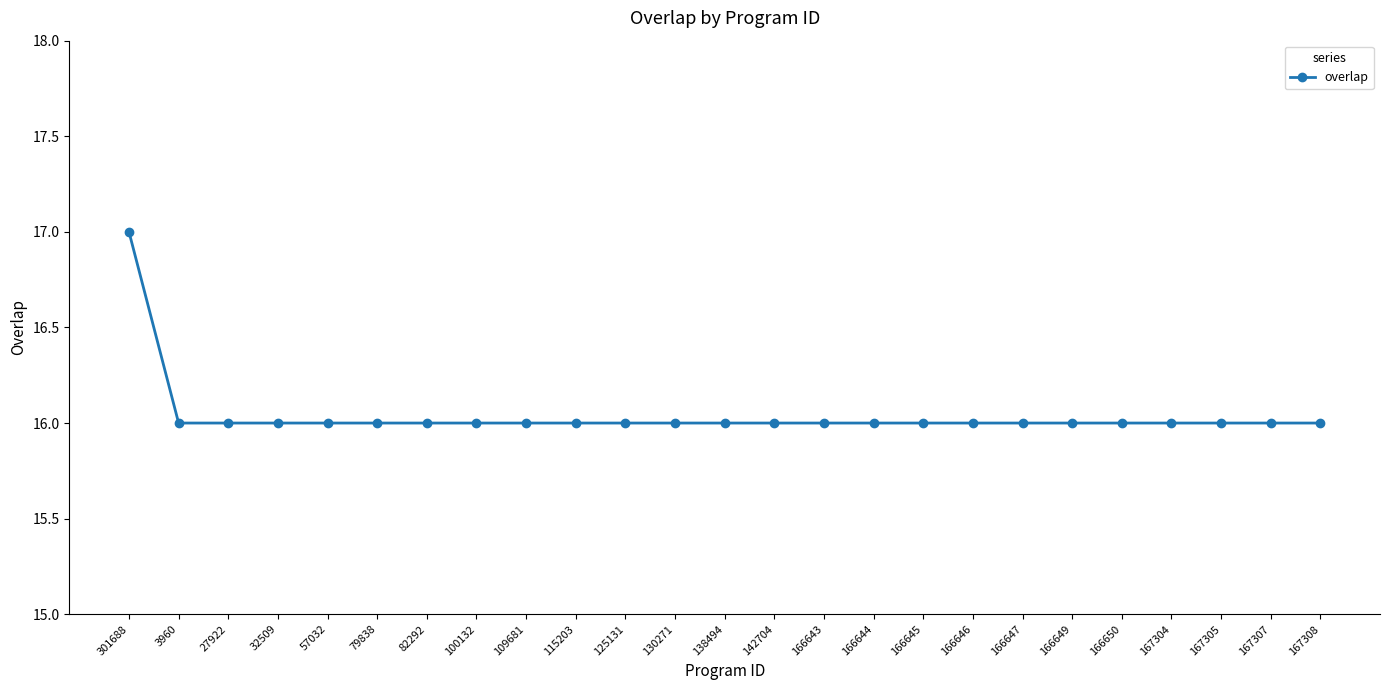

What is the label of the 20th point from the right?

79838